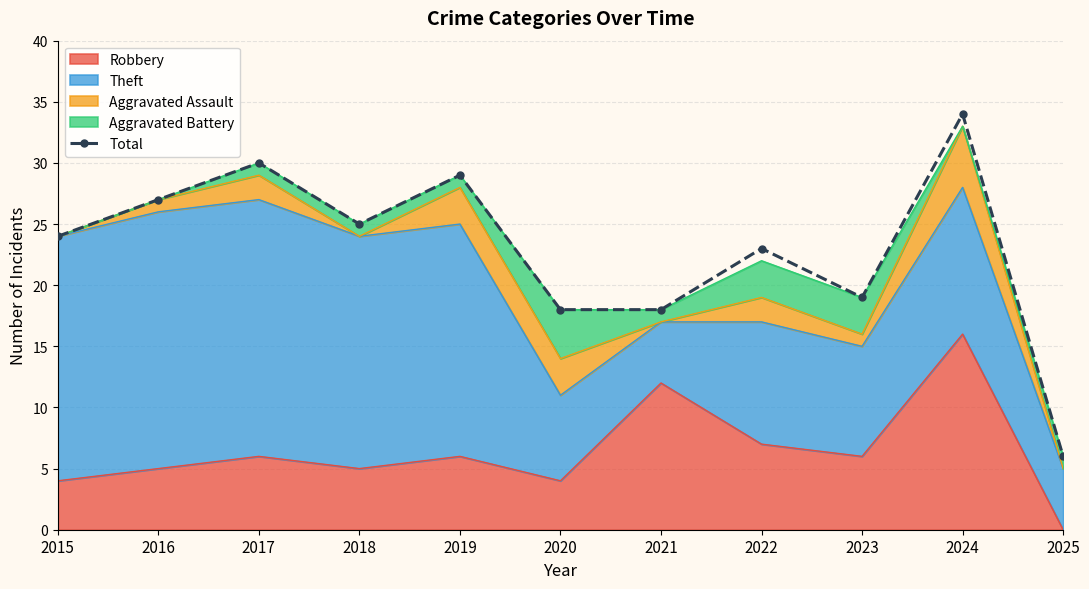

Between 2018 and 2017, which is larger?

2017